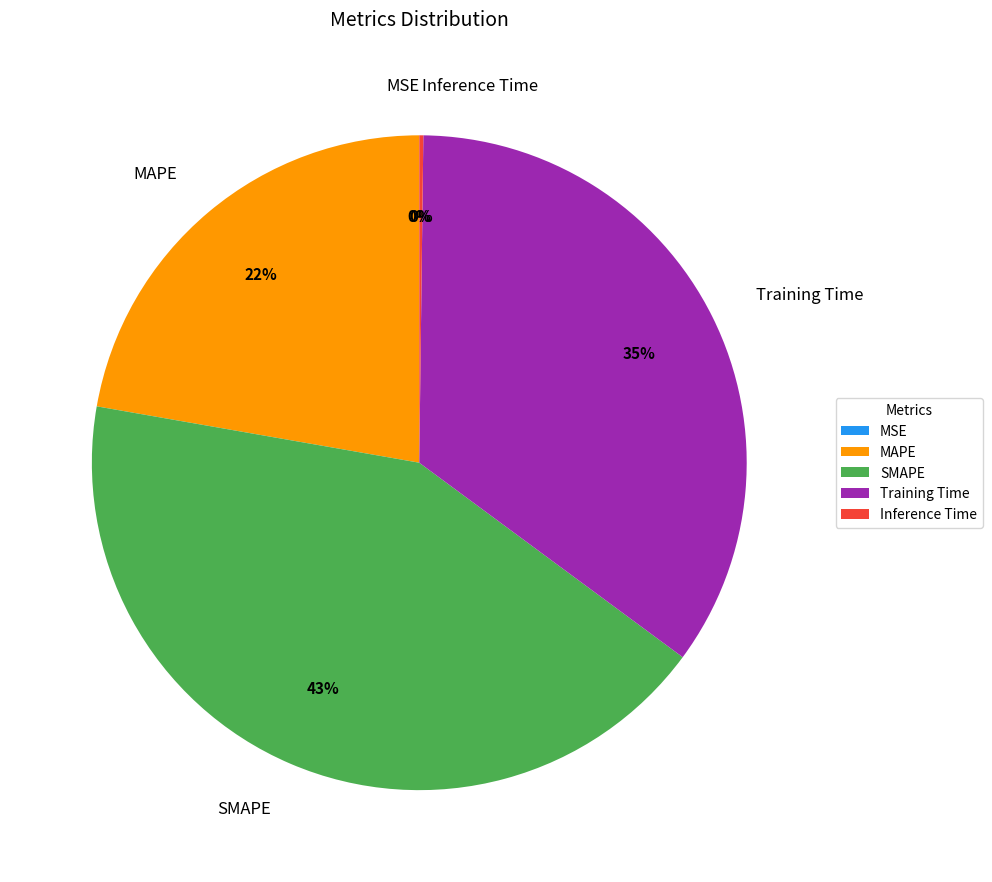

Which slice is the largest?

SMAPE